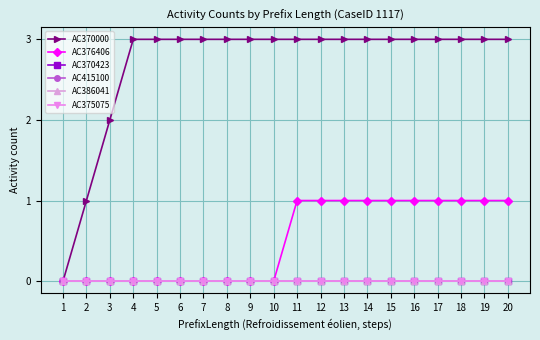

How many lines are shown in the chart?

6